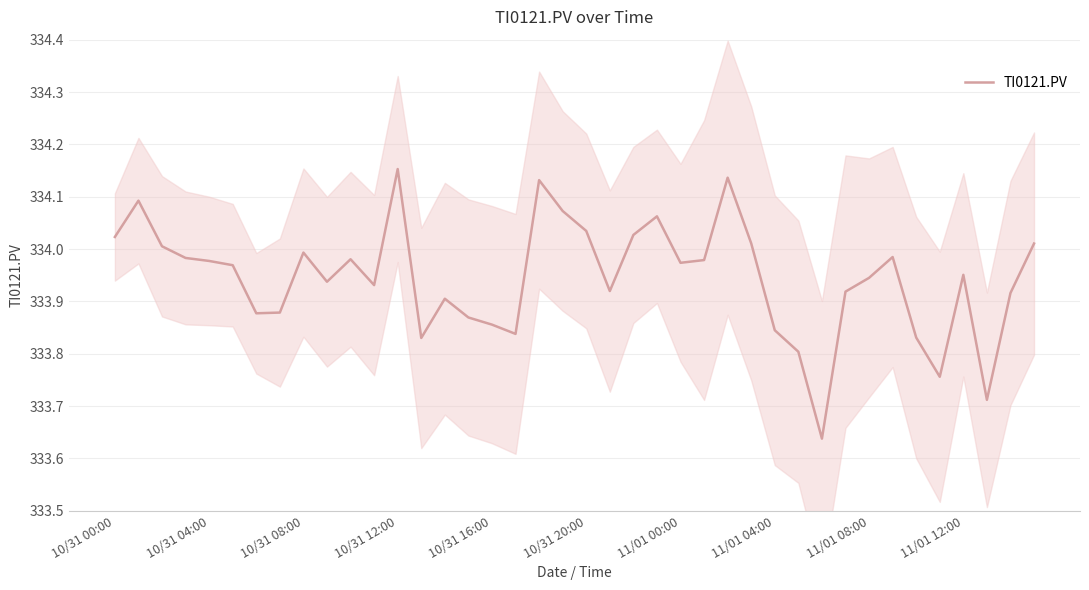

Does the chart display data point markers on the line(s)?

No